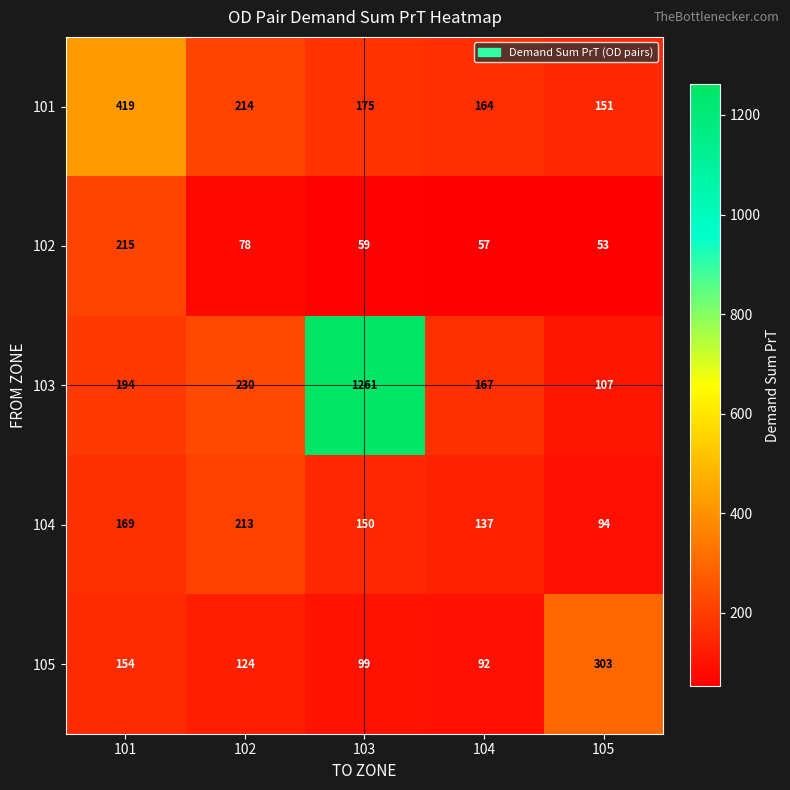

Reading left to right, transcribe all the data shown in this chart.

101: 101=419	102=214	103=175	104=164	105=151
102: 101=215	102=78	103=59	104=57	105=53
103: 101=194	102=230	103=1261	104=167	105=107
104: 101=169	102=213	103=150	104=137	105=94
105: 101=154	102=124	103=99	104=92	105=303